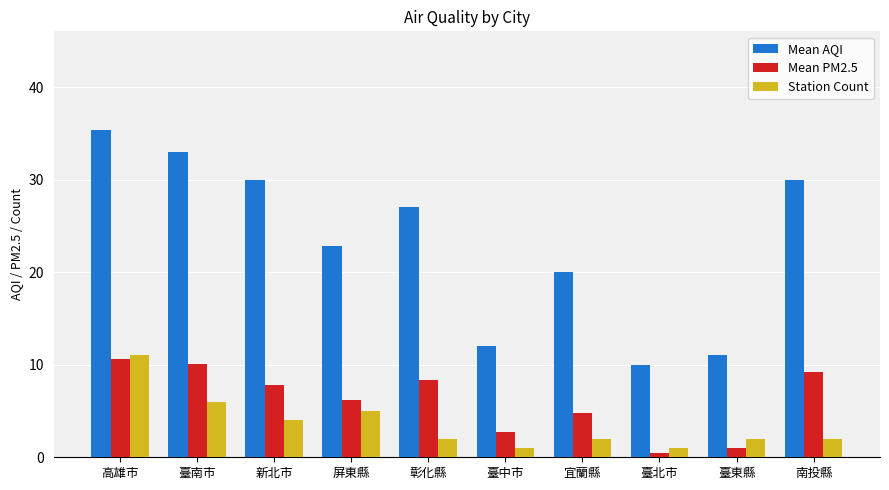

How many bars are there in total?

30